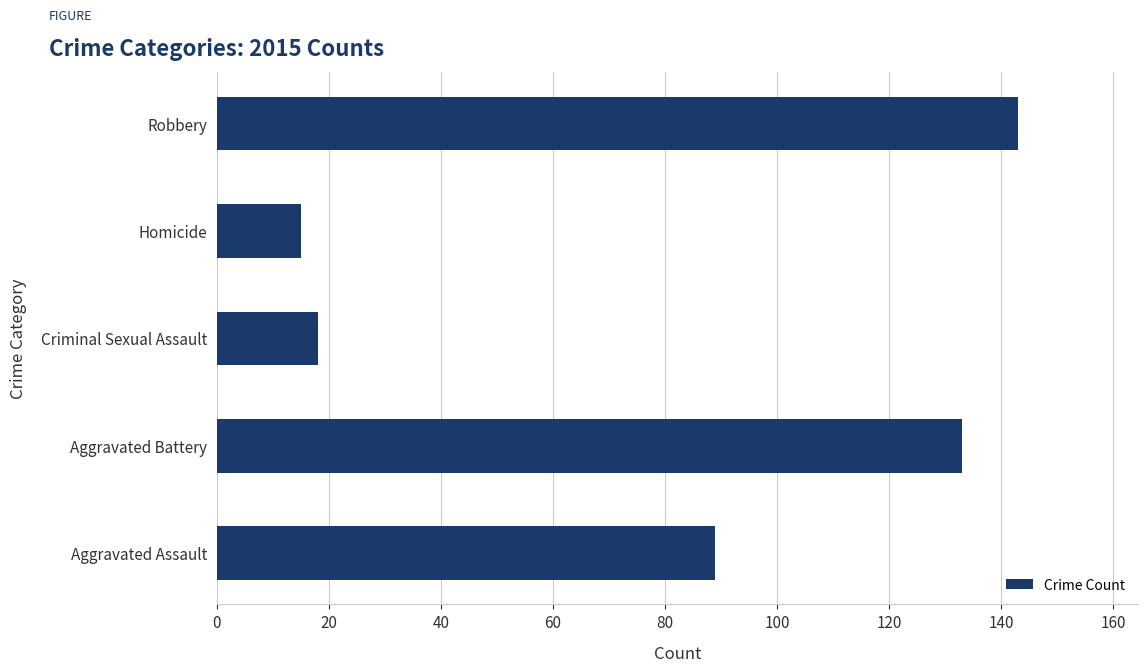

How many values are below 89?

2